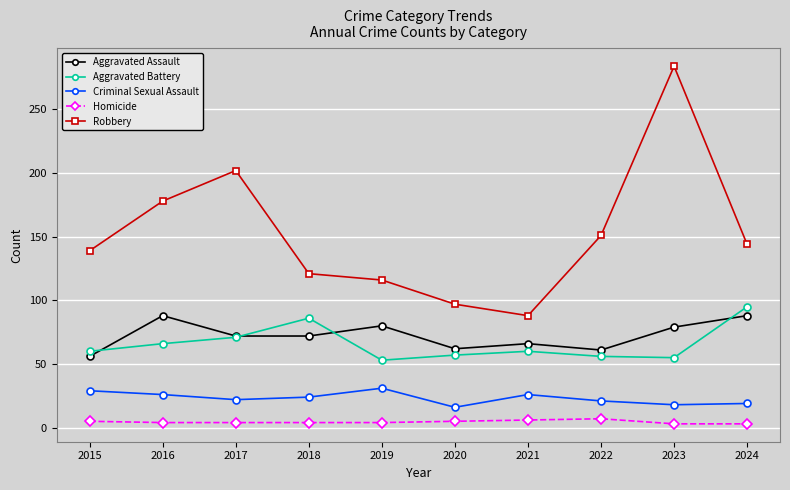

True or false: Robbery has a value of 394 at 2023.

False